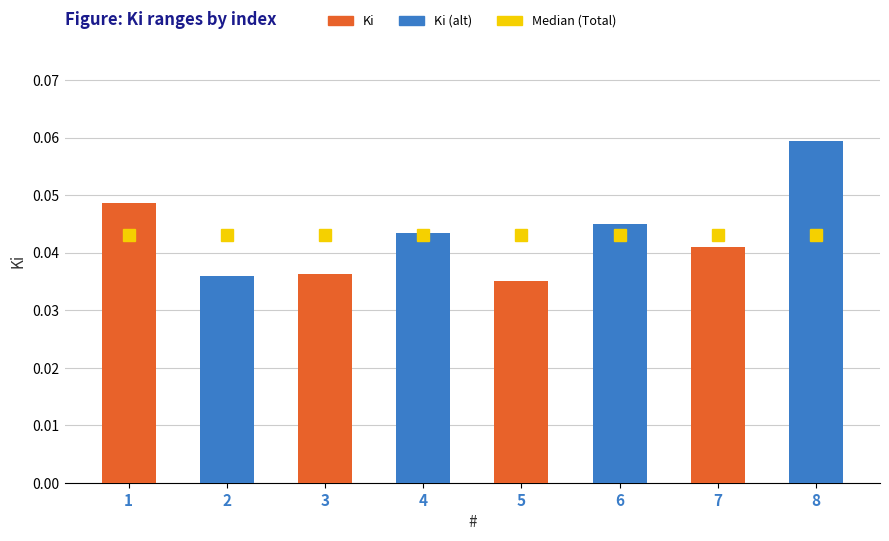

Count the values in the range 0 to 1.

8